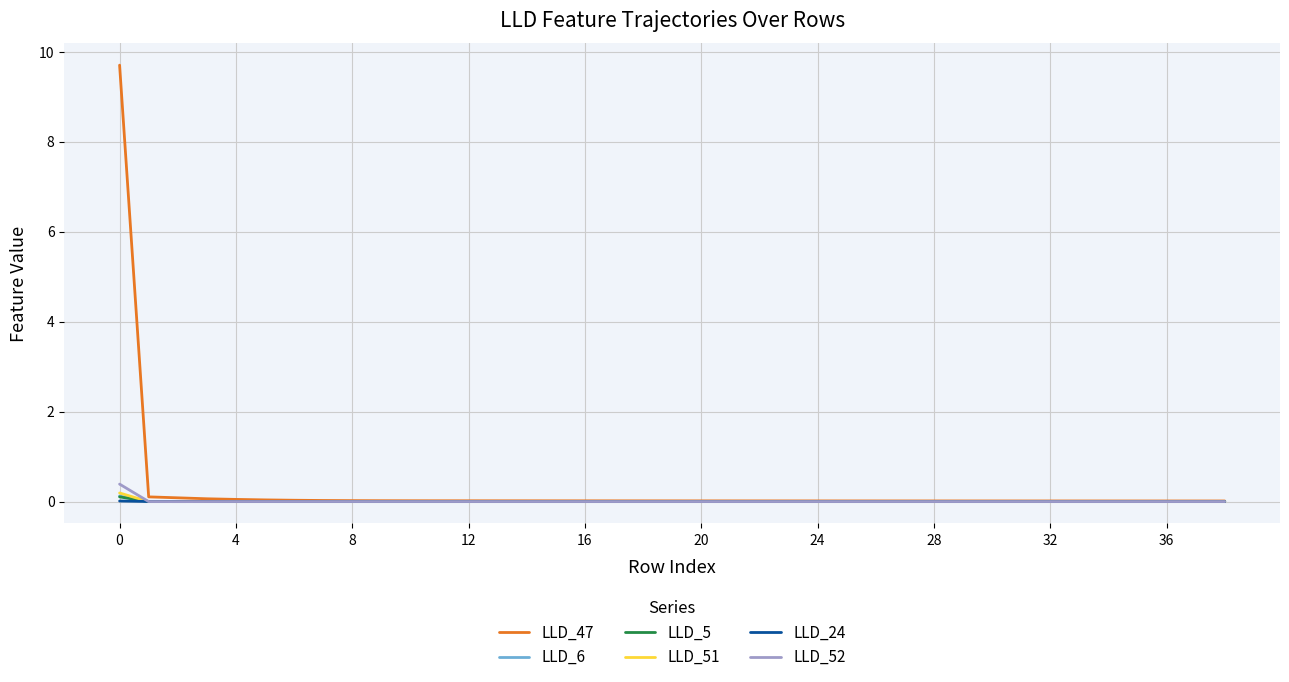

Is this an area chart (filled region under the line)?

No